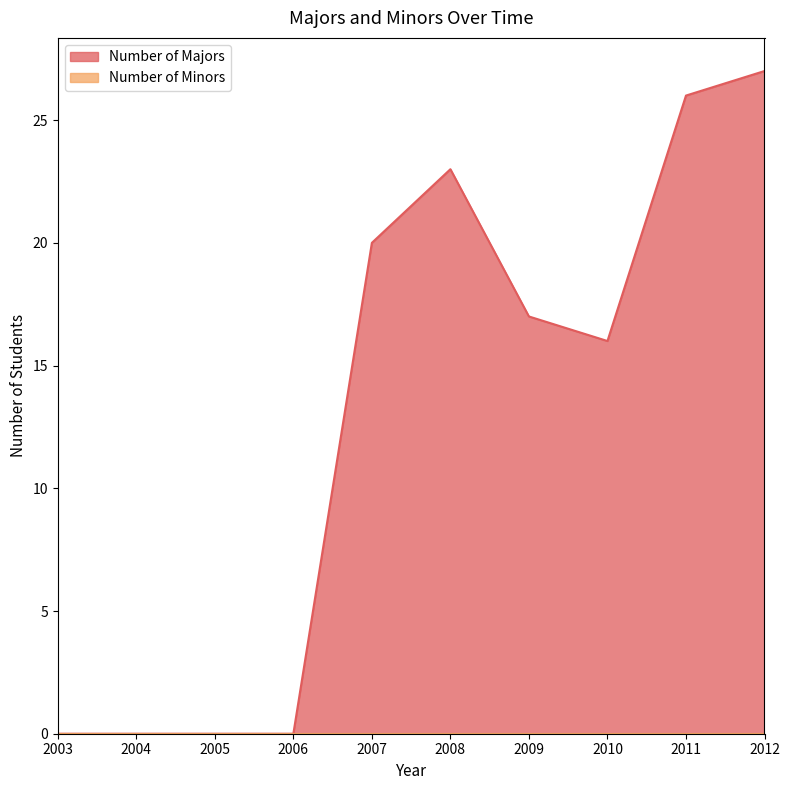

The value at 2008 is 23. True or false?

True